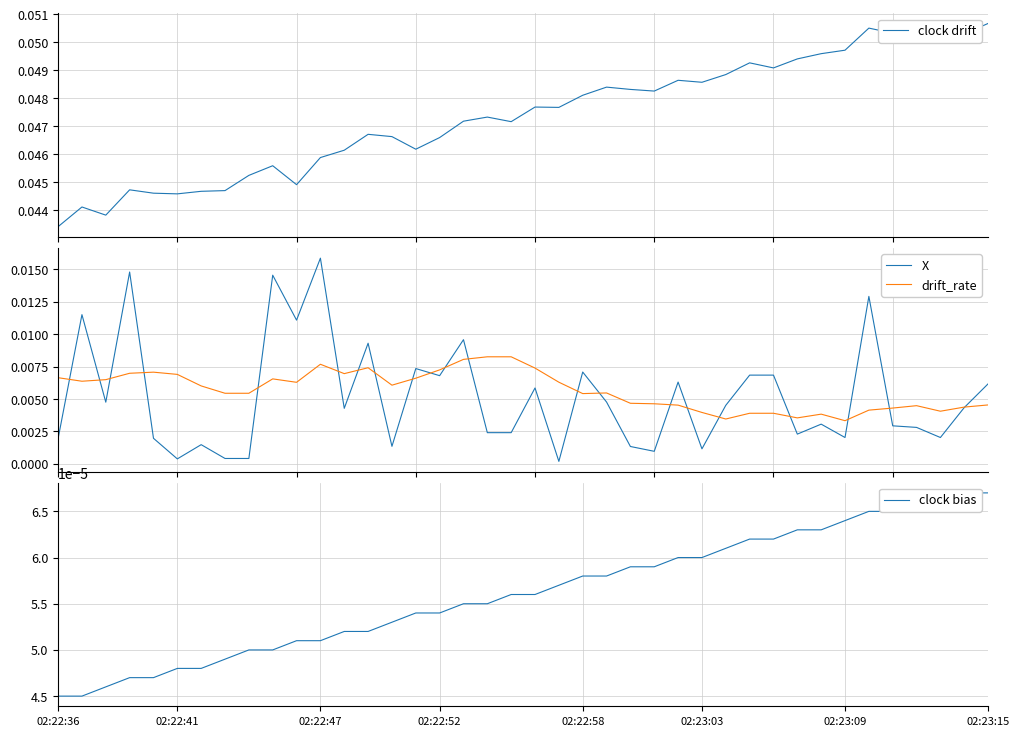

What is the greatest value displayed?

0.1